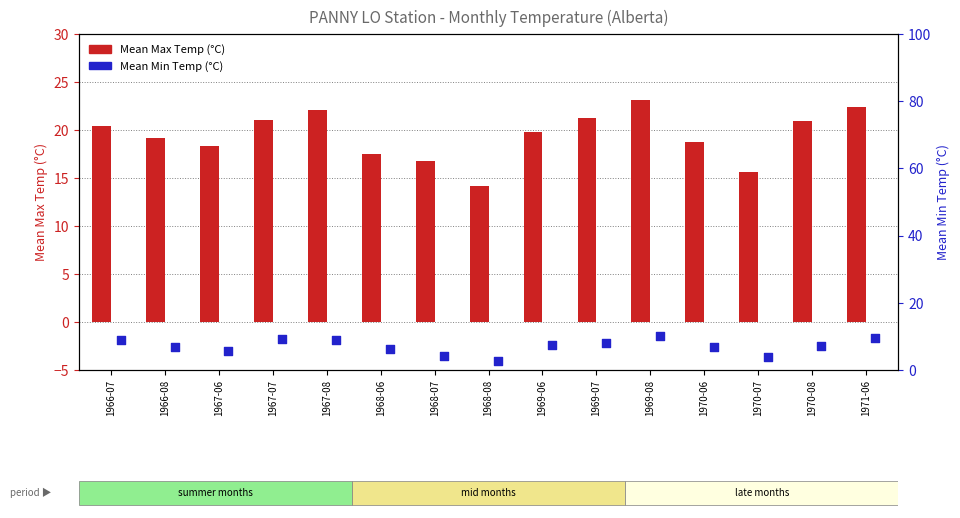

What is the total value across all series at 1969-06?

27.3